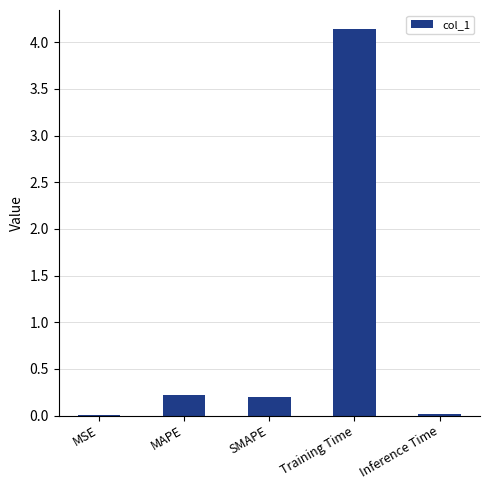

At which category does the chart reach its peak across all series?

Training Time